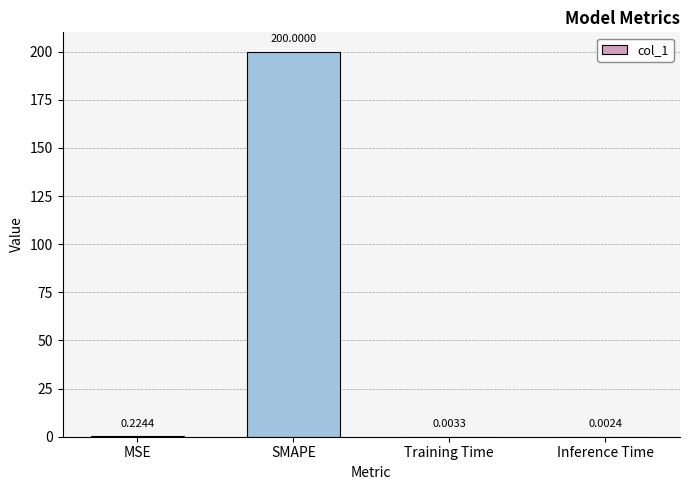

What is the change in value from SMAPE to Training Time?

-200.0